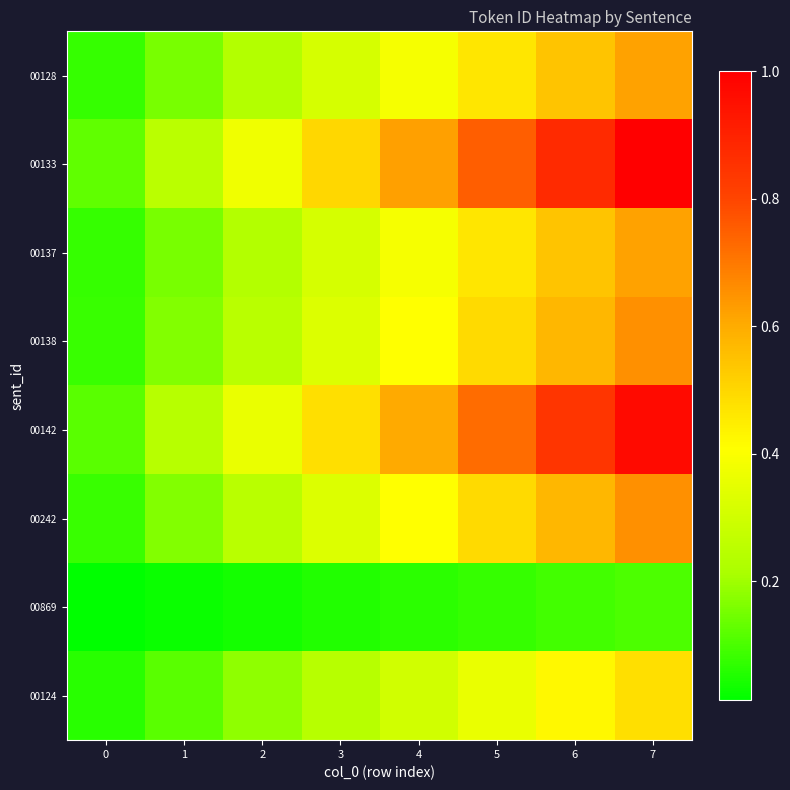

At which category is the sum across all series the highest?

7